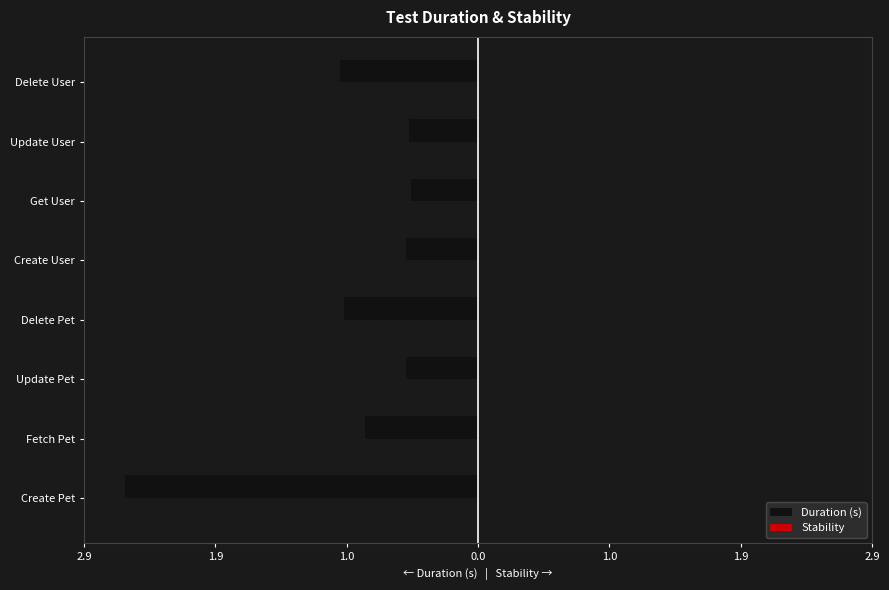

Does the chart contain any negative values?

Yes